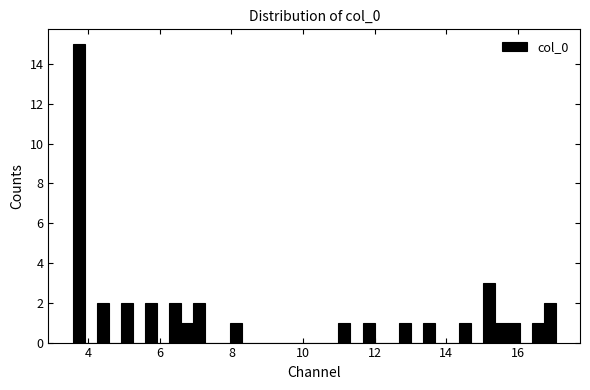

Around what value on the x-axis is the tallest bar? Give the approximate position of its centre, as read against the axis.

3.8